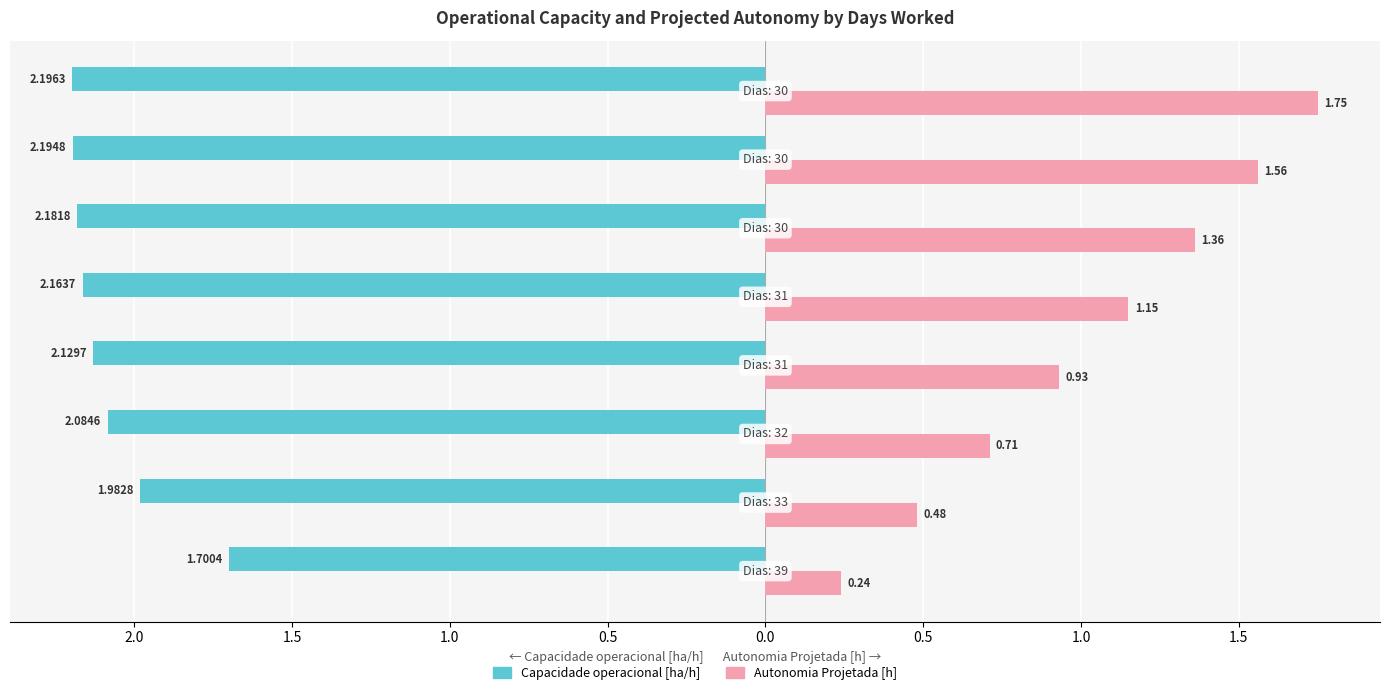

At which category is the sum across all series the highest?

1.0